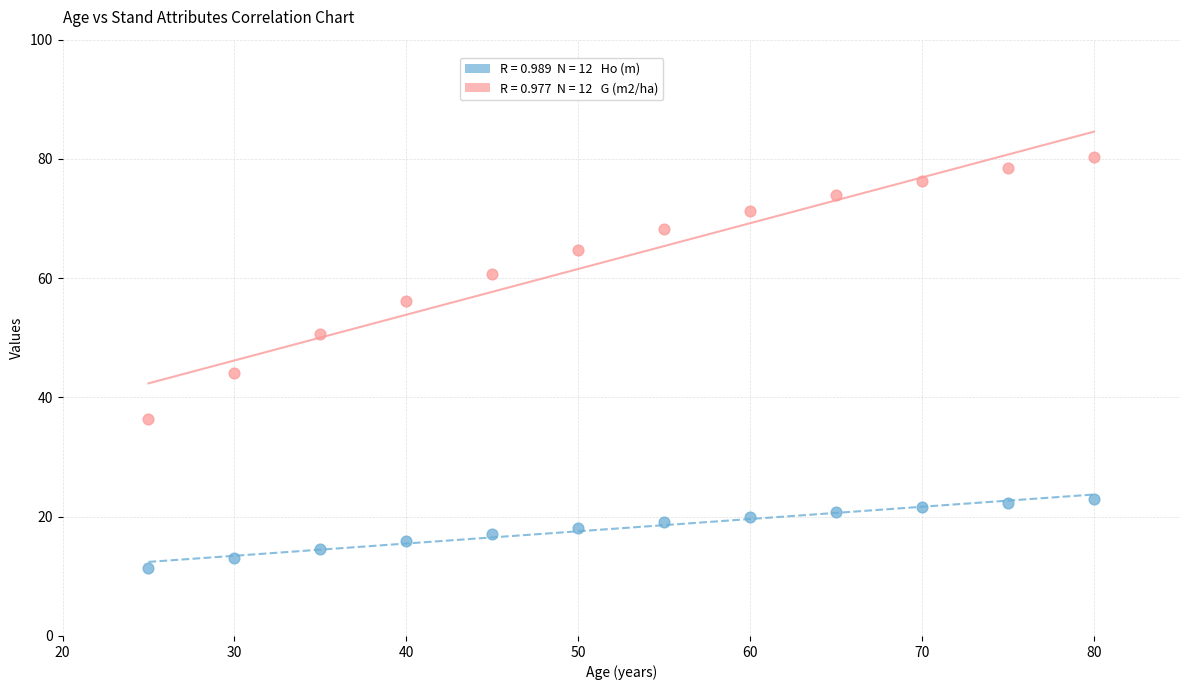

Across all data points, what is the range of X values (max minus min)?

55.0